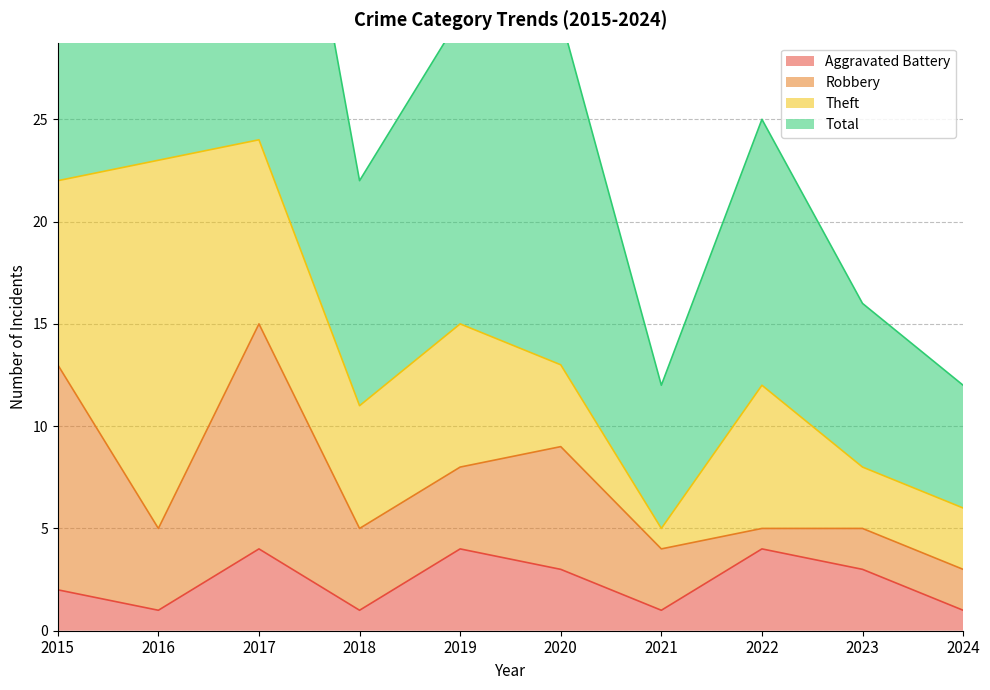

True or false: Aggravated Battery and Total intersect in this chart.

False